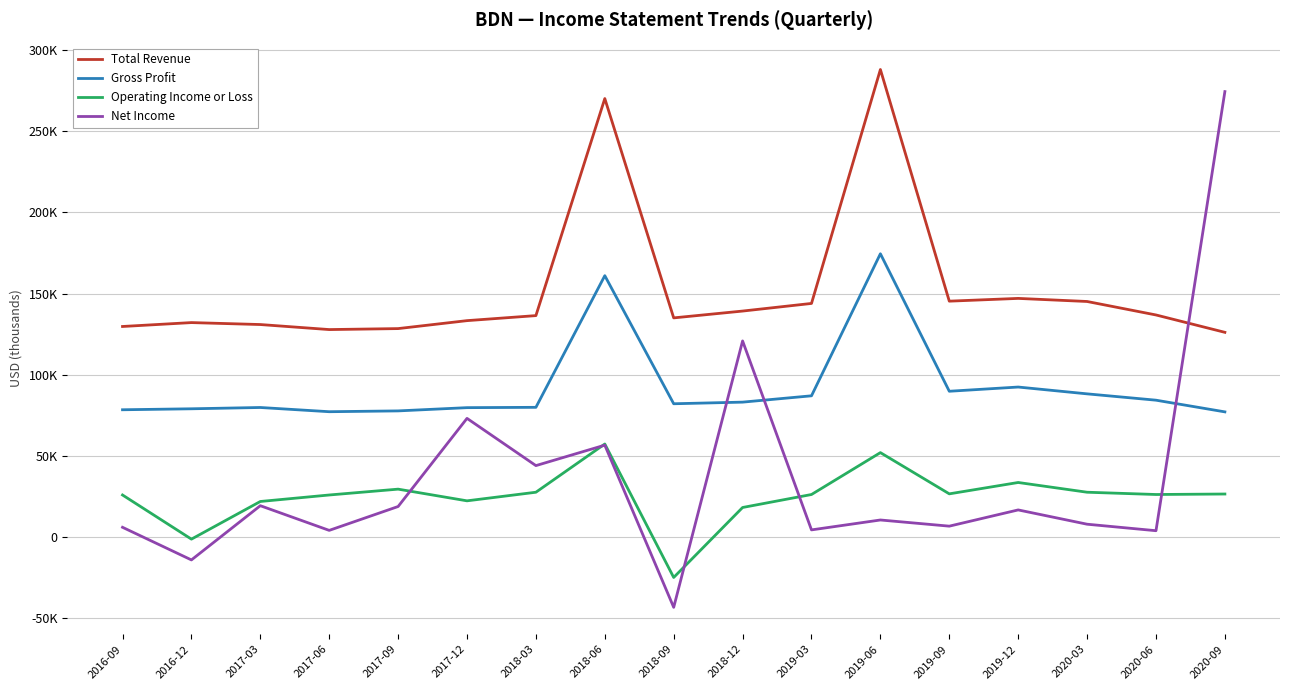

True or false: Net Income has a value of 6700 at 2019-09.

True